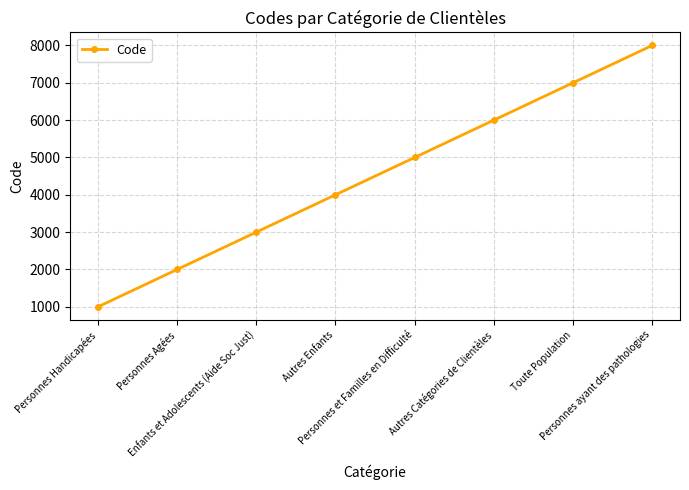

Reading right to left, list all the values displayed in this chart.

Personnes ayant des pathologies=8000	Toute Population=7000	Autres Catégories de Clientèles=6000	Personnes et Familles en Difficulté=5000	Autres Enfants=4000	Enfants et Adolescents (Aide Soc Just)=3000	Personnes Agées=2000	Personnes Handicapées=1000